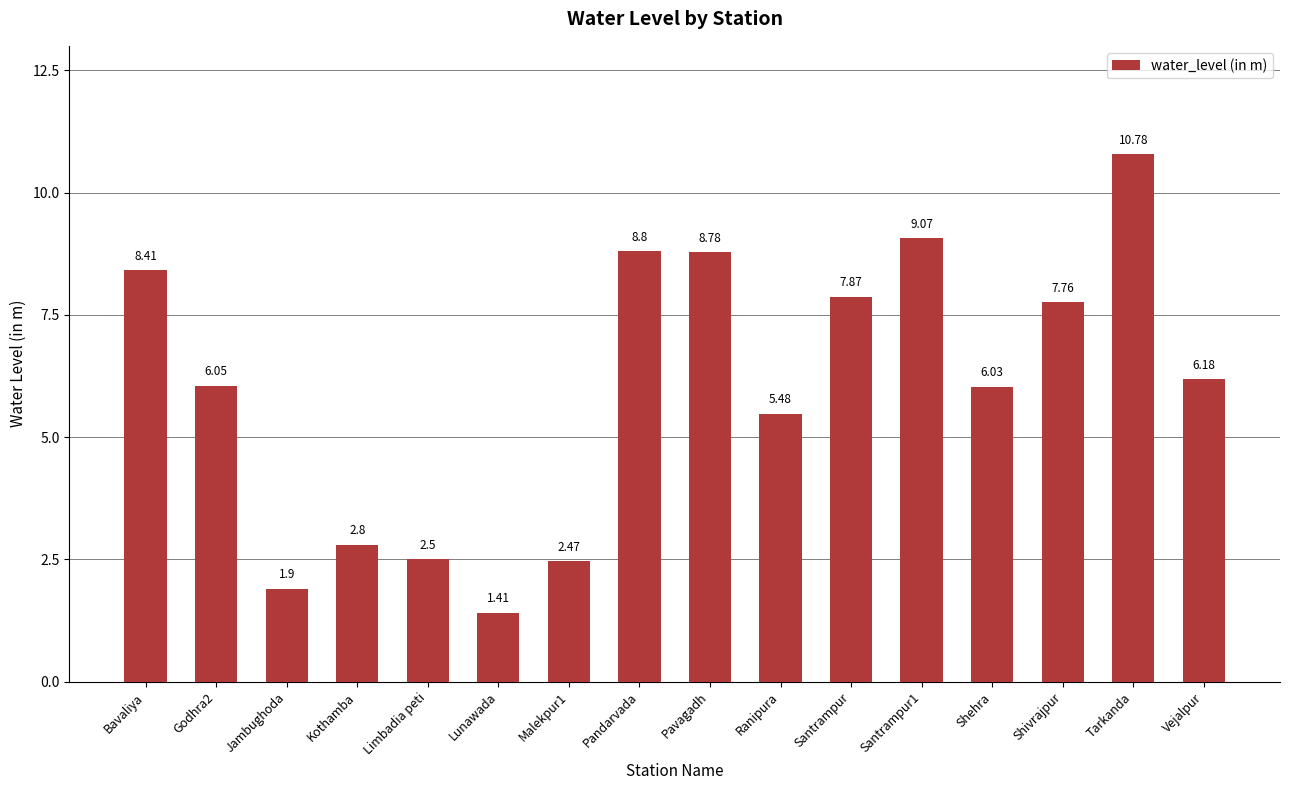

Which label corresponds to the smallest value in the chart?

Lunawada